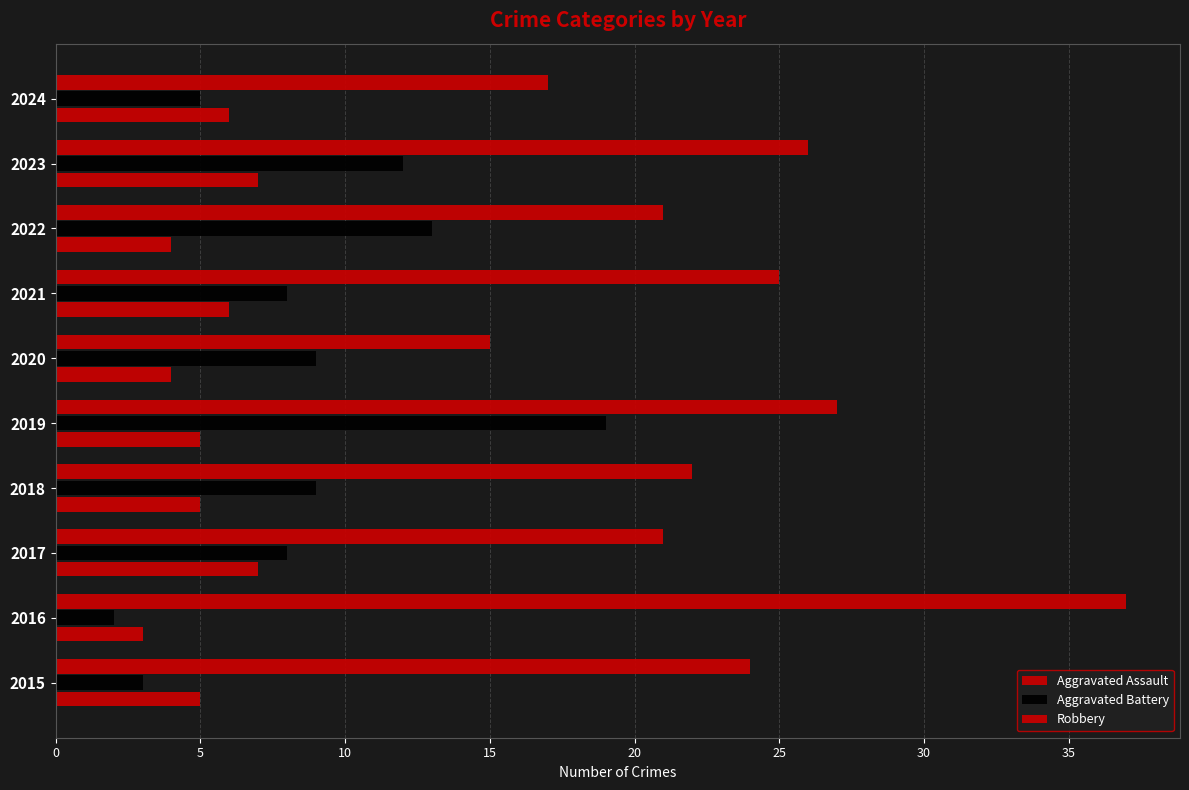

Count the number of categories in the chart.

10